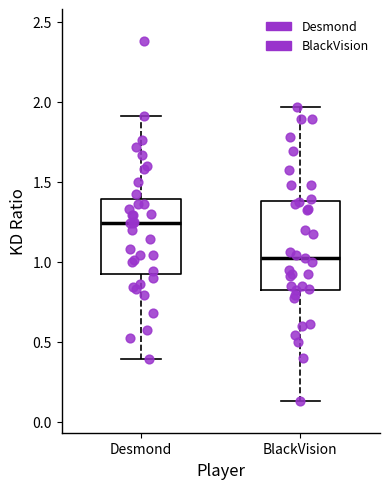

Which box has the highest median line?

Desmond